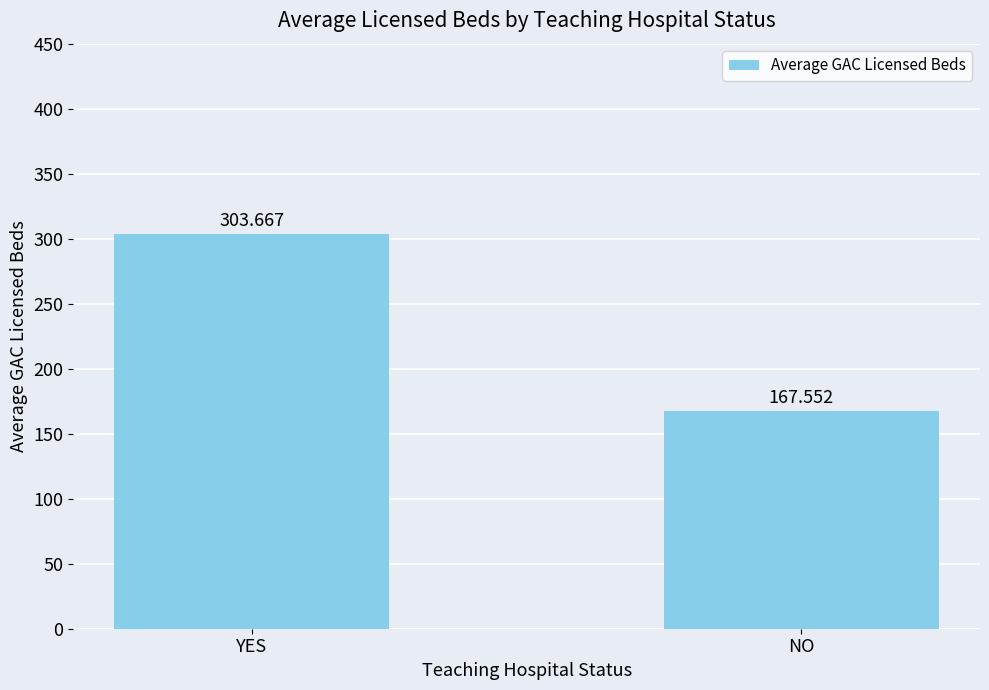

What is the difference between the maximum and minimum values?

136.1